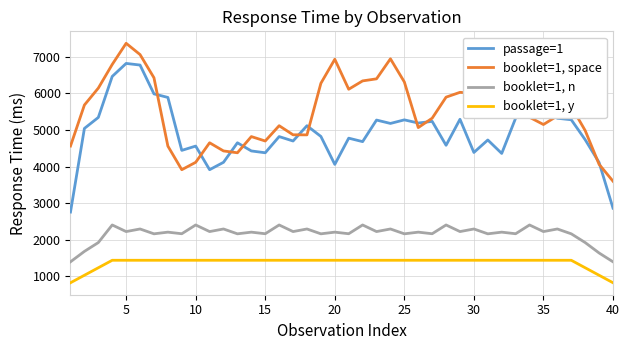

Rank the series by their maximum value, from highest to lowest.

booklet=1, space, passage=1, booklet=1, n, booklet=1, y